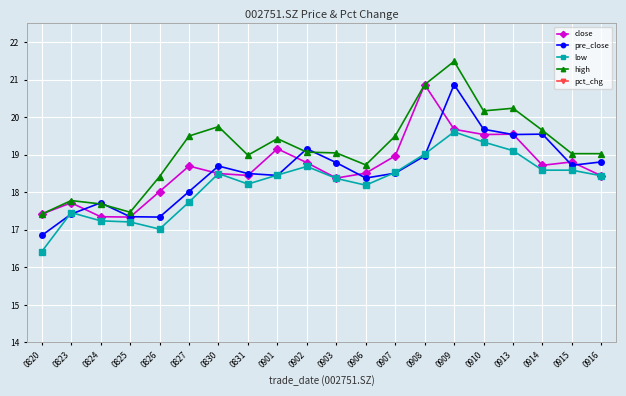

At which label does high first exceed 19?

0827